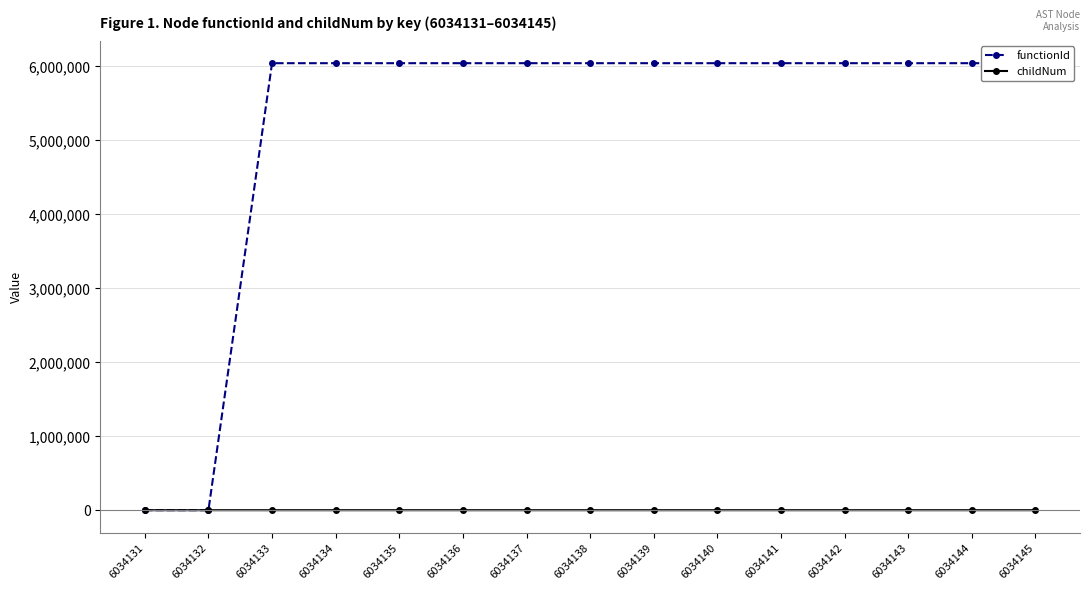

How many series are shown in this chart?

2